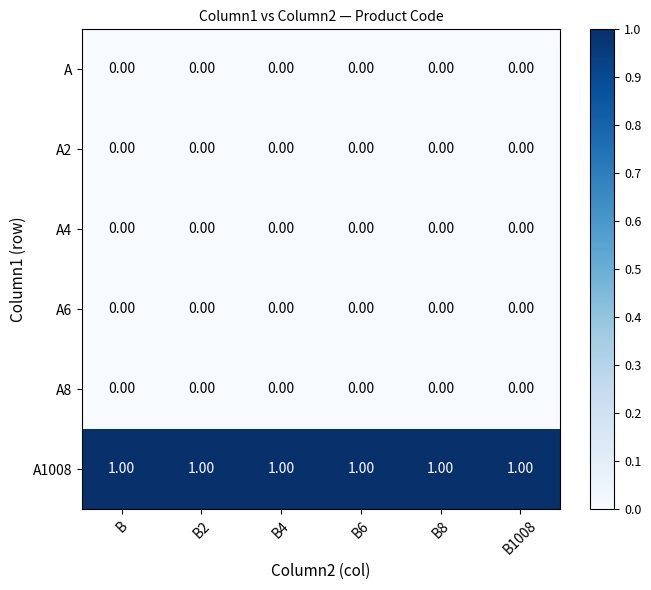

At how many categories does at least one series exceed 0?

6